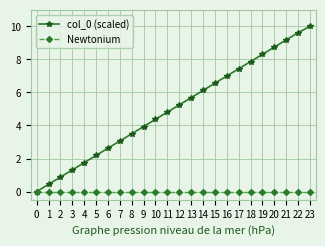

What is the greatest value displayed?

10.0